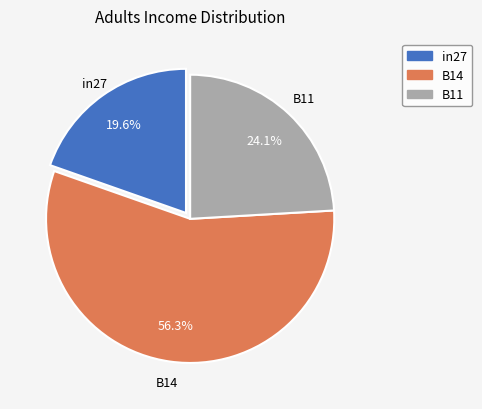

What percentage is the B14 slice, to the nearest percent?

56%